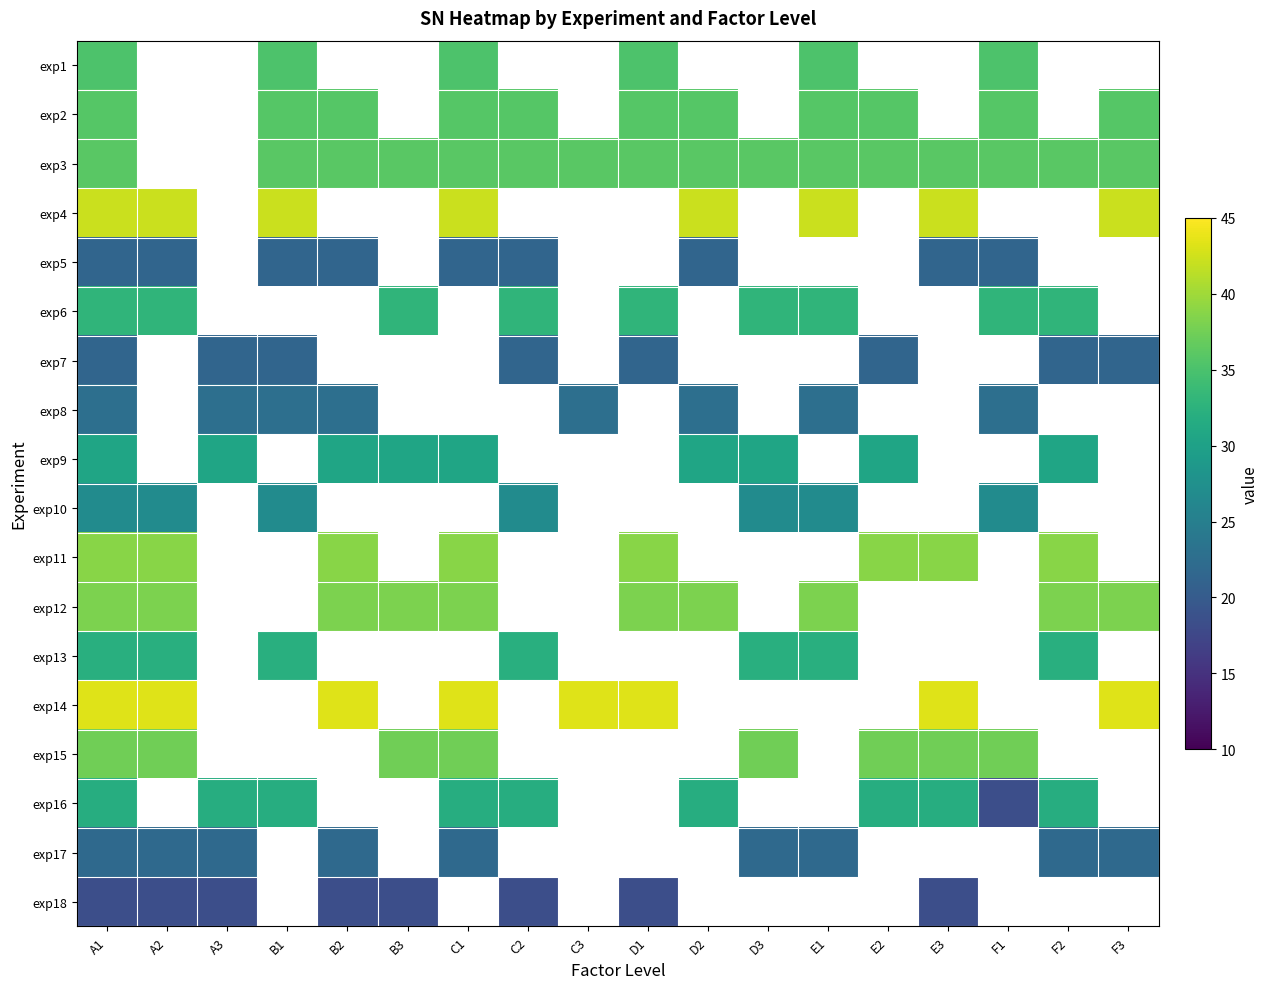

At which label does exp8 reach its minimum?

A1